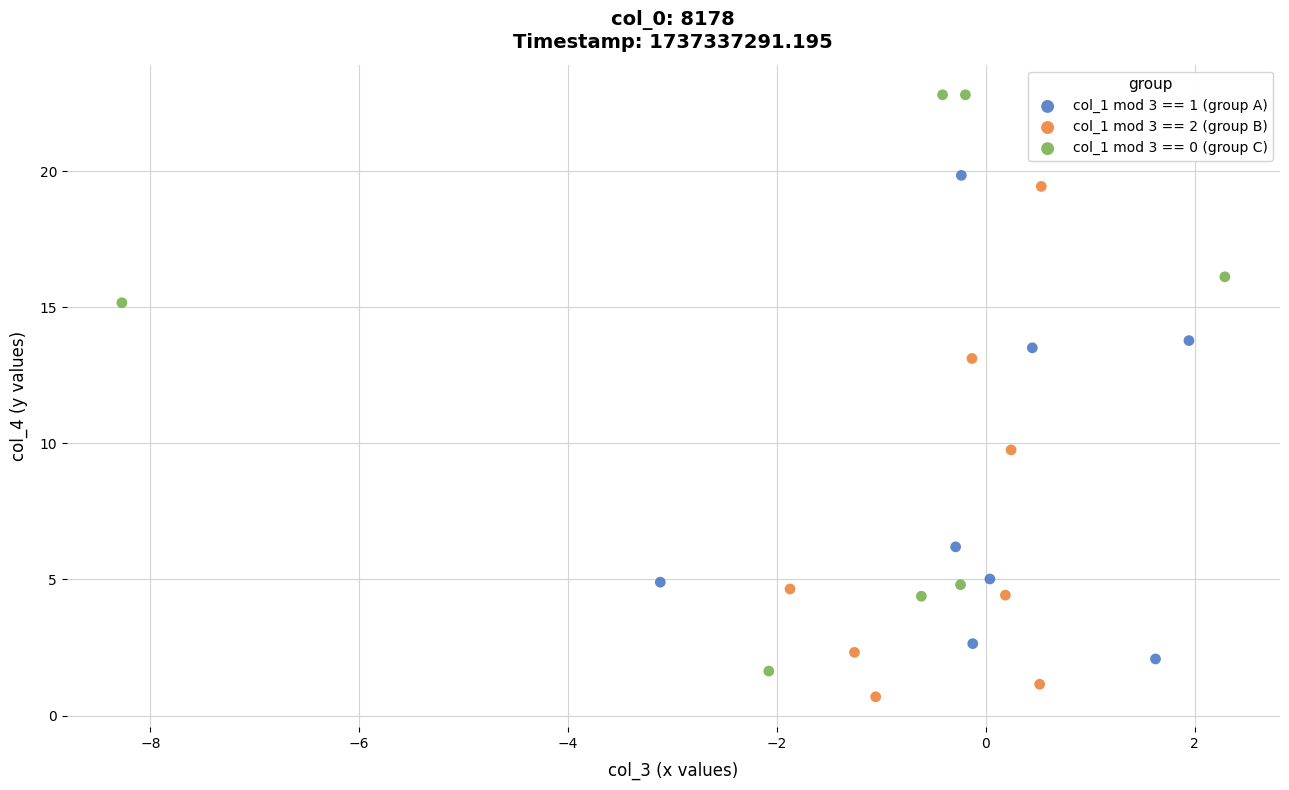

Which series has the widest spread of Y values?

col_1 mod 3 == 0 (group C)